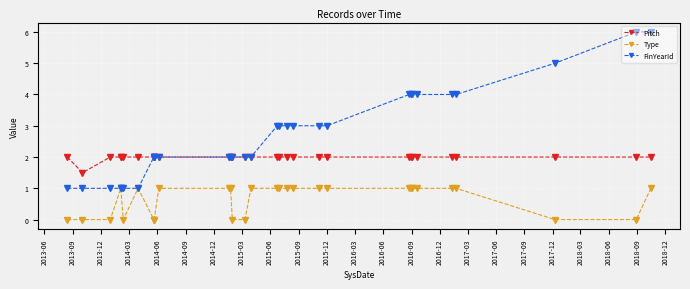

Between 2013-12 and 2017-09, which series saw the biggest shift?

FinYearId